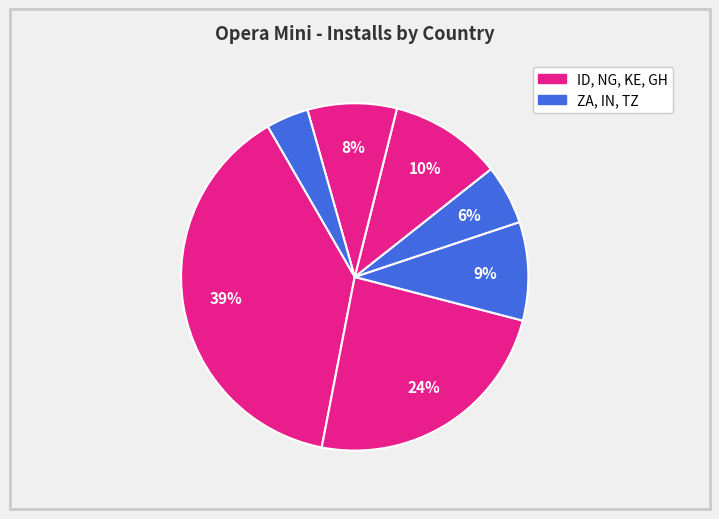

To the nearest percent, what is the average slice percentage?

14%